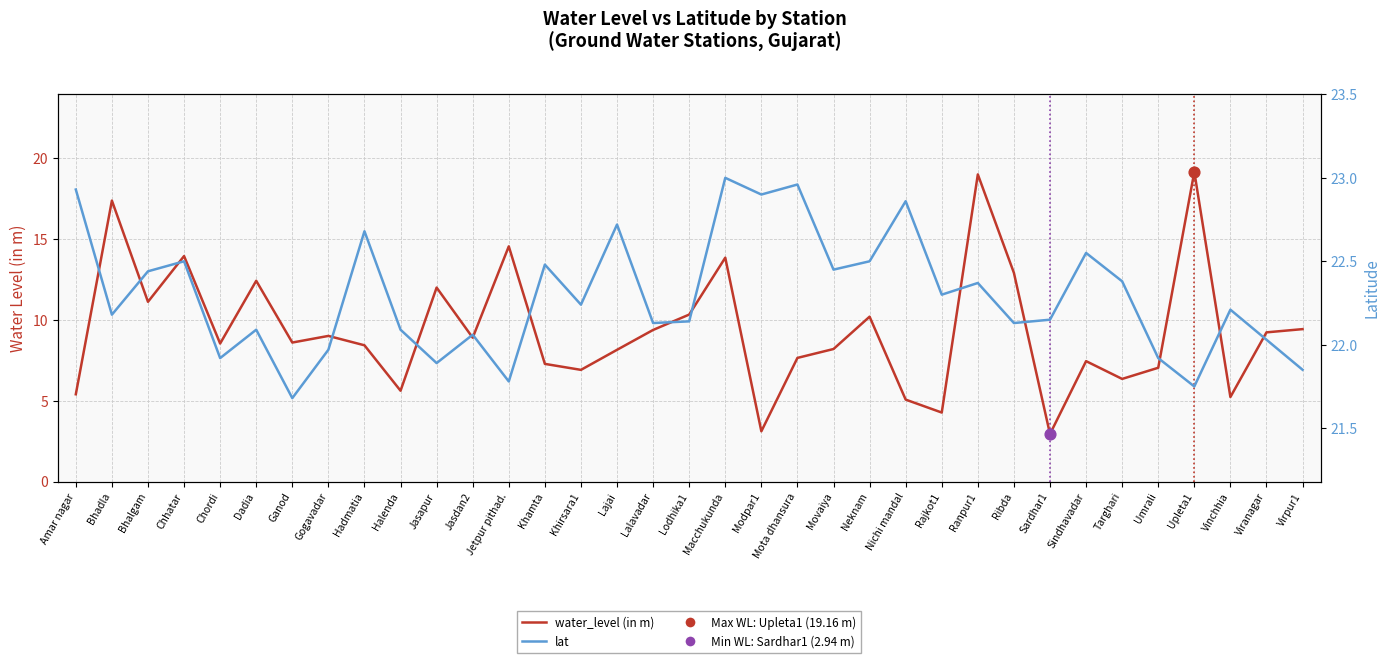

Which series reaches the maximum Y coordinate?

lat